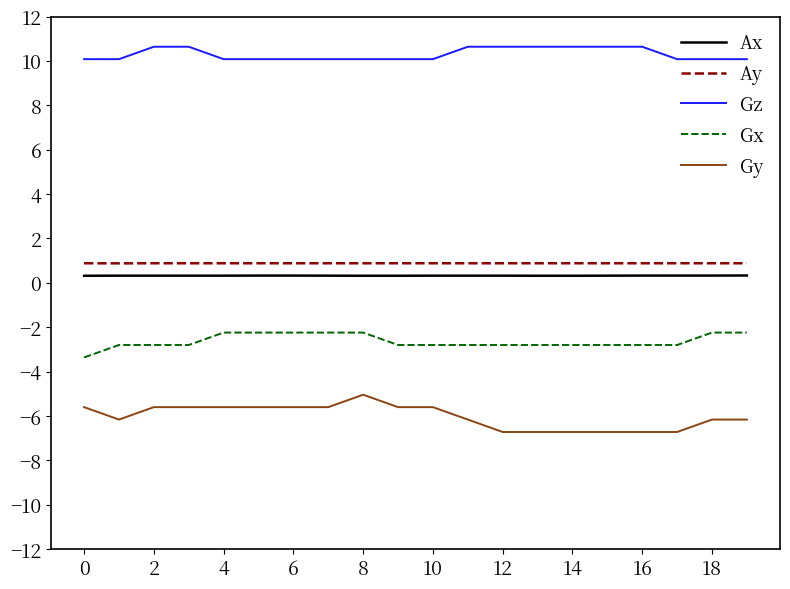

Rank the series by their maximum value, from highest to lowest.

Gz, Ay, Ax, Gx, Gy